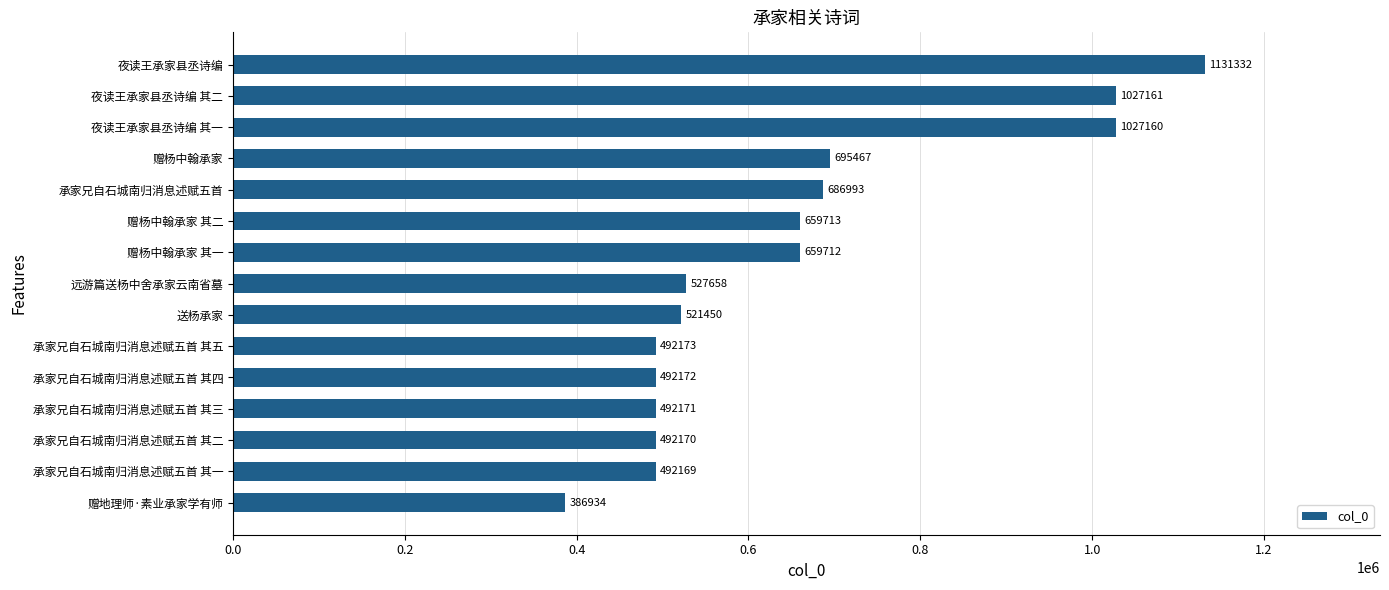

Reading top to bottom, what are all the values shown in this chart?

1131332	1027161	1027160	695467	686993	659713	659712	527658	521450	492173	492172	492171	492170	492169	386934